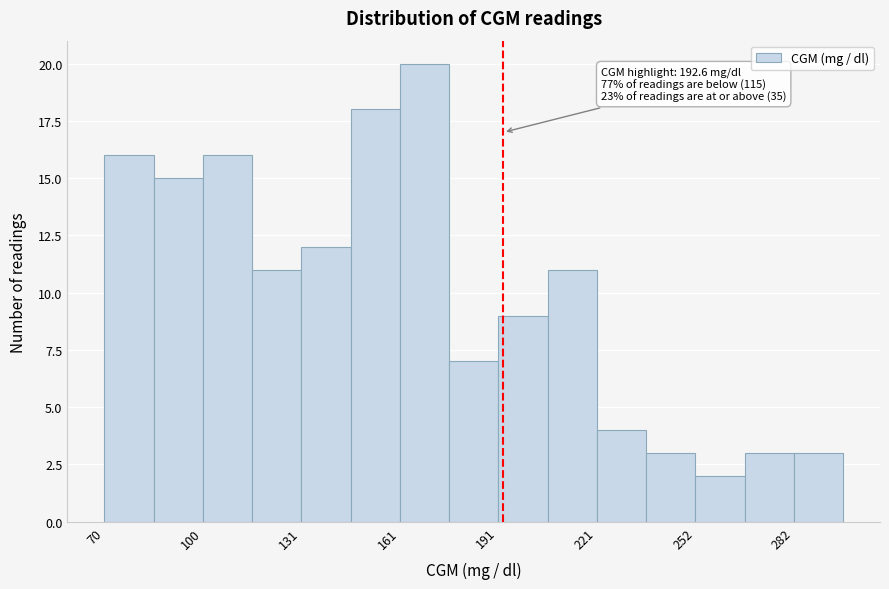

Around what value on the x-axis is the tallest bar? Give the approximate position of its centre, as read against the axis.

170